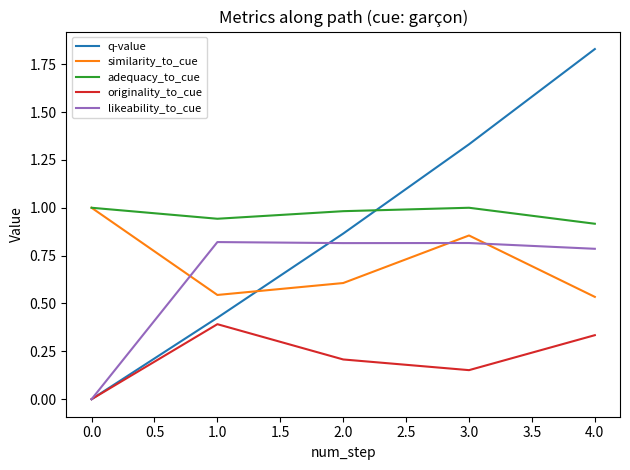

What is the label of the 6th point from the right?

2.0